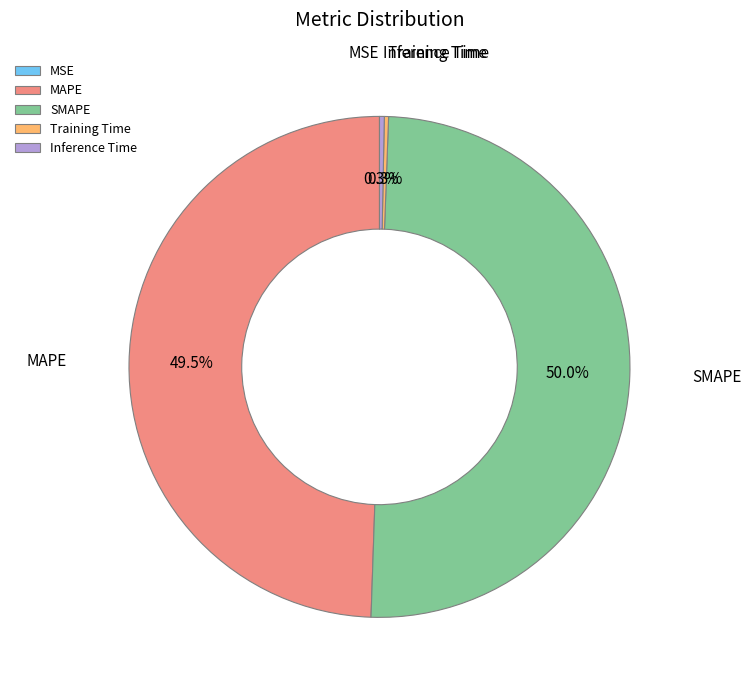

Do SMAPE and MAPE together represent more than half of the pie?

Yes